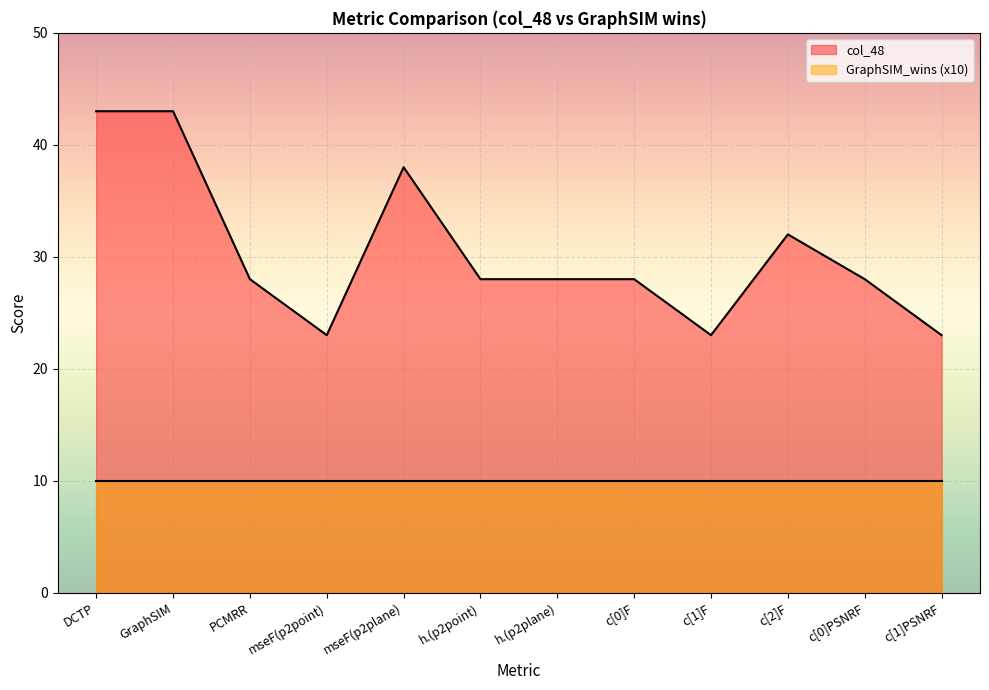

Reading right to left, list all the values displayed in this chart.

c[1]PSNRF=23	c[0]PSNRF=28	c[2]F=32	c[1]F=23	c[0]F=28	h.(p2plane)=28	h.(p2point)=28	mseF(p2plane)=38	mseF(p2point)=23	PCMRR=28	GraphSIM=43	DCTP=43